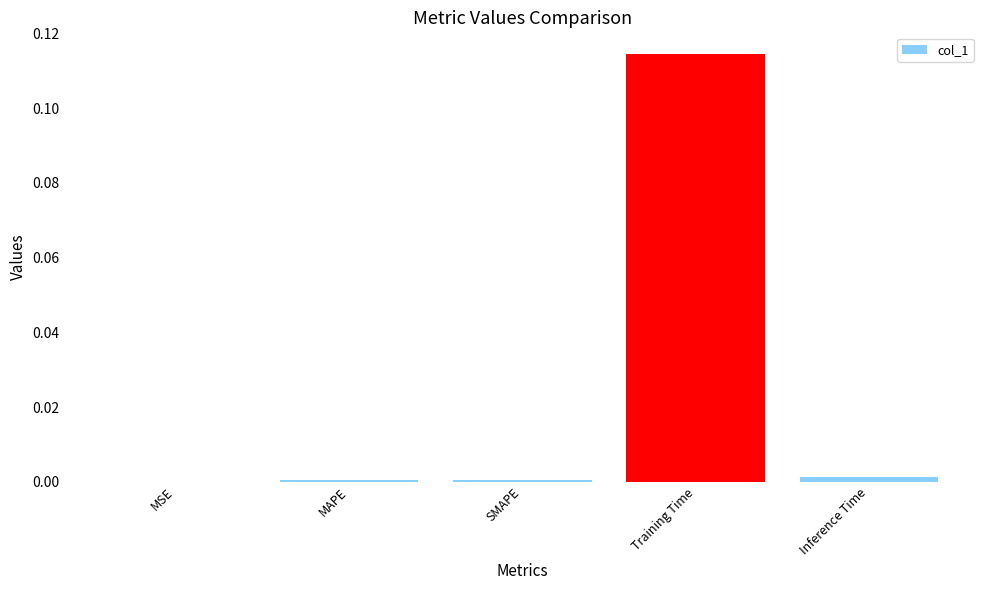

The chart shows a value of 0.2 at Training Time. True or false?

False